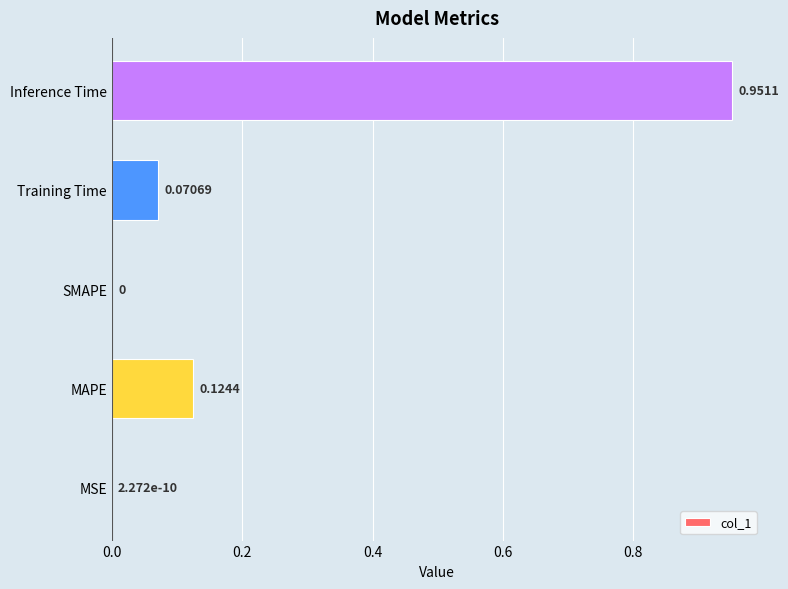

What is the change in value from Training Time to Inference Time?

+0.9